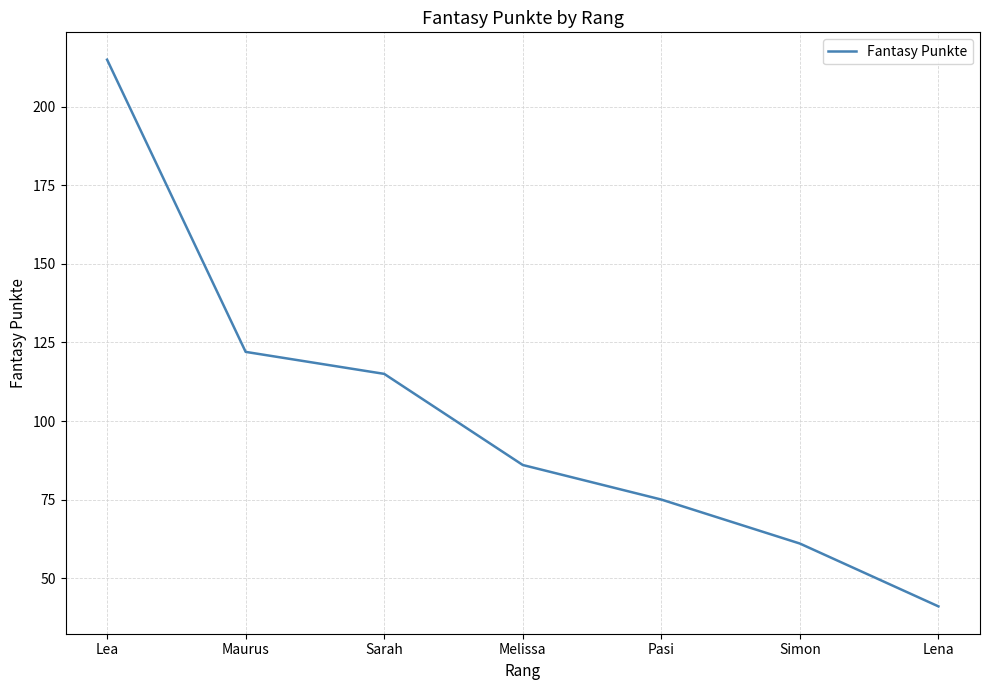

At which category does the chart reach its peak across all series?

Lea